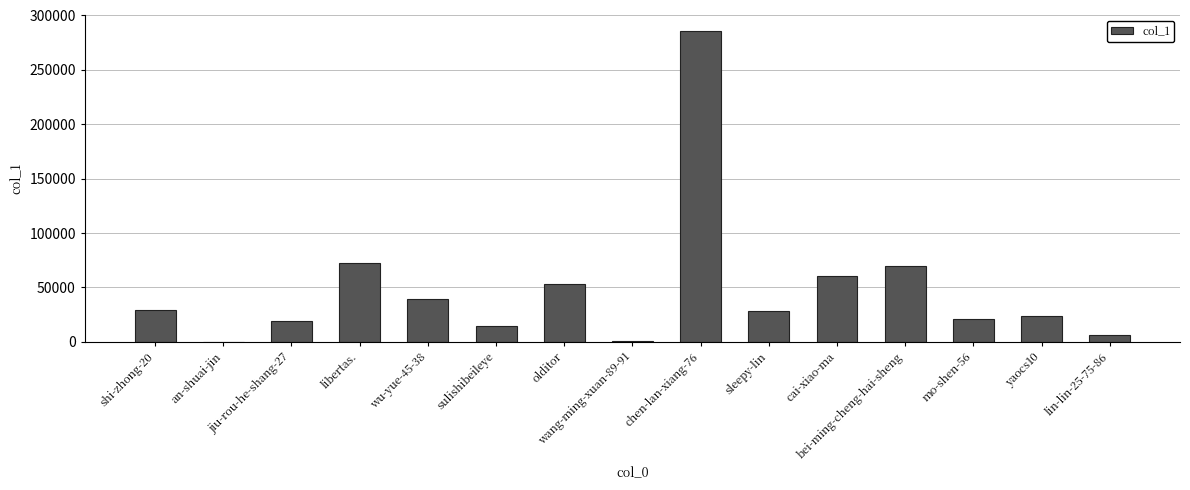

Does the chart contain stacked bars?

No